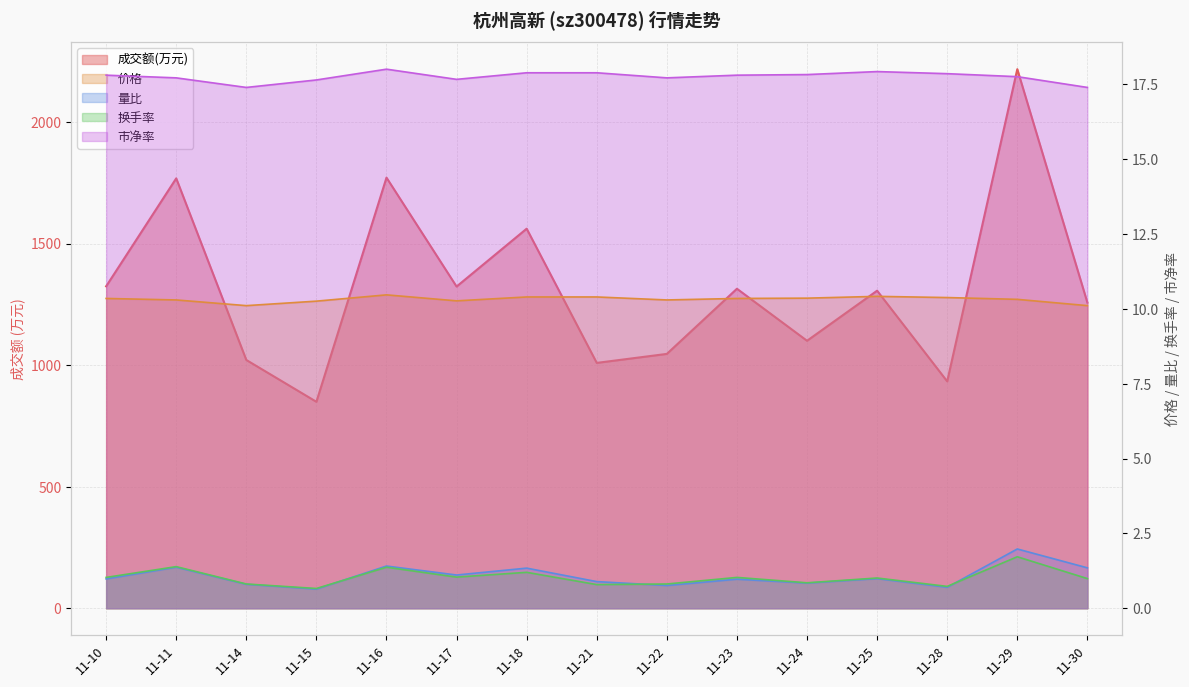

True or false: 量比 and 市净率 intersect in this chart.

False